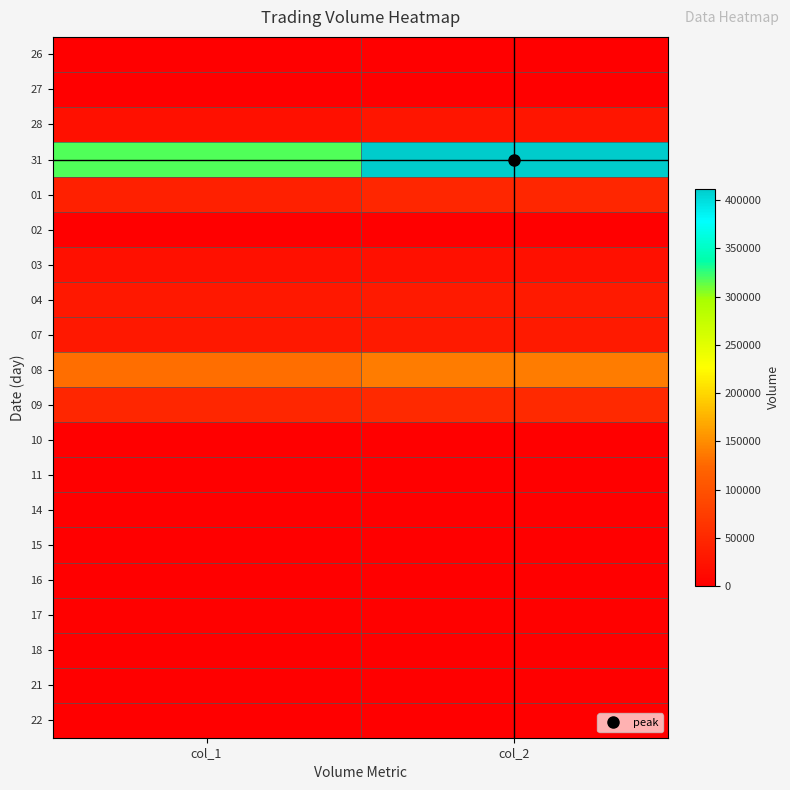

Reading left to right, extract all data points from this chart.

26: col_1=0	col_2=0
27: col_1=0	col_2=0
28: col_1=20000	col_2=26800
31: col_1=317000	col_2=411900
01: col_1=40000	col_2=47100
02: col_1=0	col_2=0
03: col_1=20000	col_2=20700
04: col_1=30000	col_2=32700
07: col_1=30000	col_2=32400
08: col_1=130000	col_2=139900
09: col_1=47000	col_2=51300
10: col_1=0	col_2=0
11: col_1=0	col_2=0
14: col_1=0	col_2=0
15: col_1=1000	col_2=930
16: col_1=0	col_2=0
17: col_1=2000	col_2=1670
18: col_1=0	col_2=0
21: col_1=1000	col_2=770
22: col_1=0	col_2=0